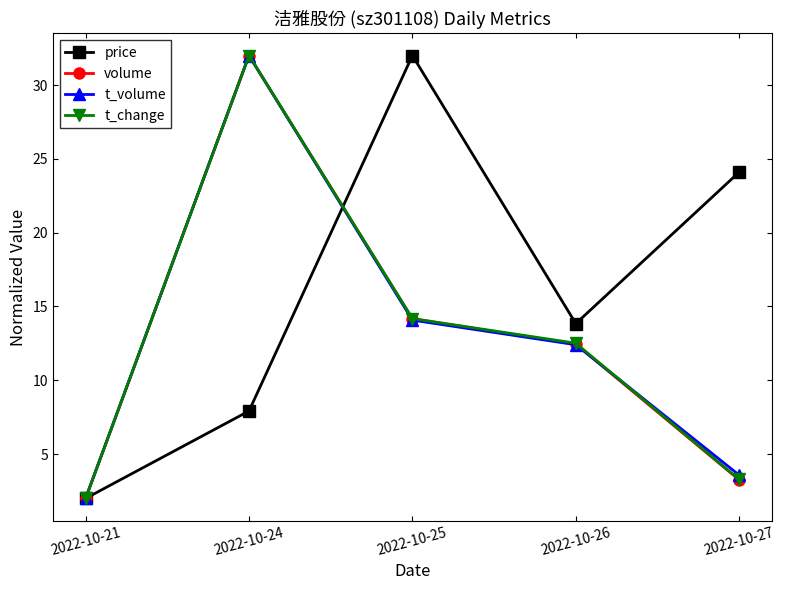

After their last crossing, which series has the higher values: t_volume or t_change?

t_volume